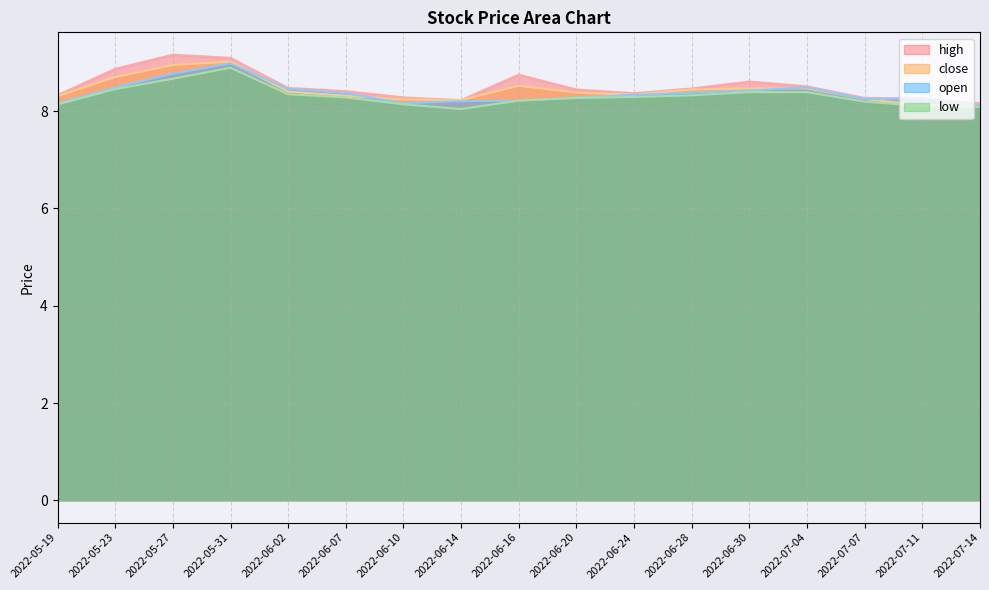

Which category has the highest value in the open series?

2022-05-31